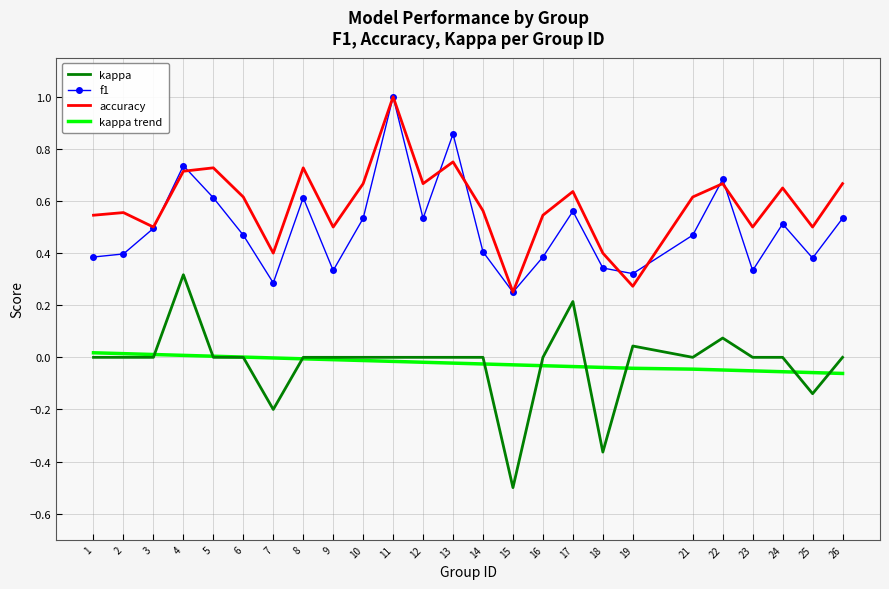

Which label corresponds to the largest value in the chart?

11